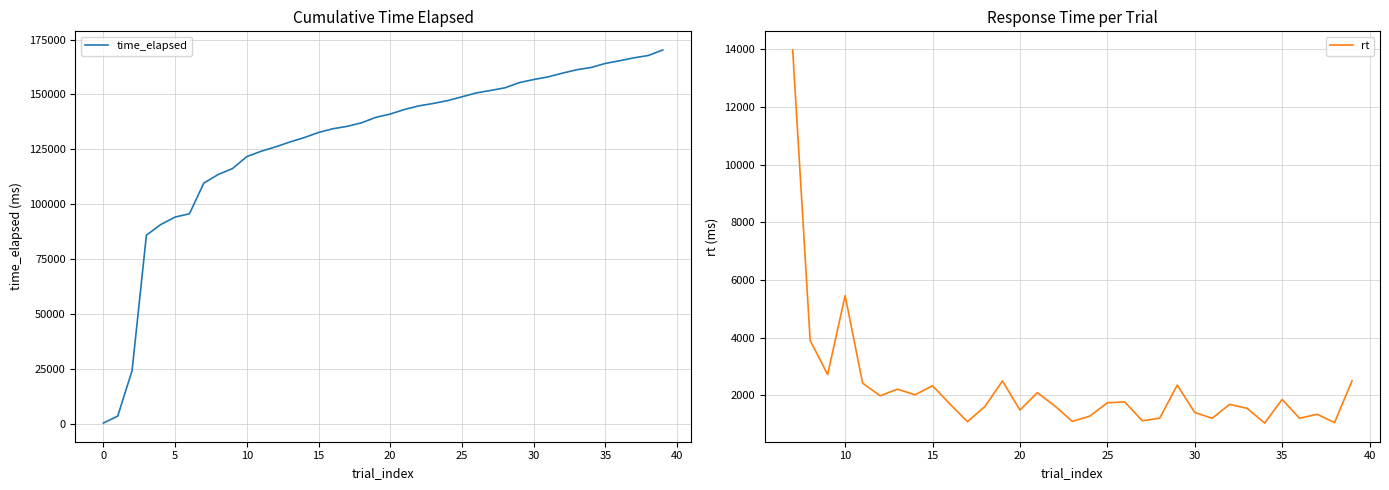

At which label does the data first exceed 141057?

21